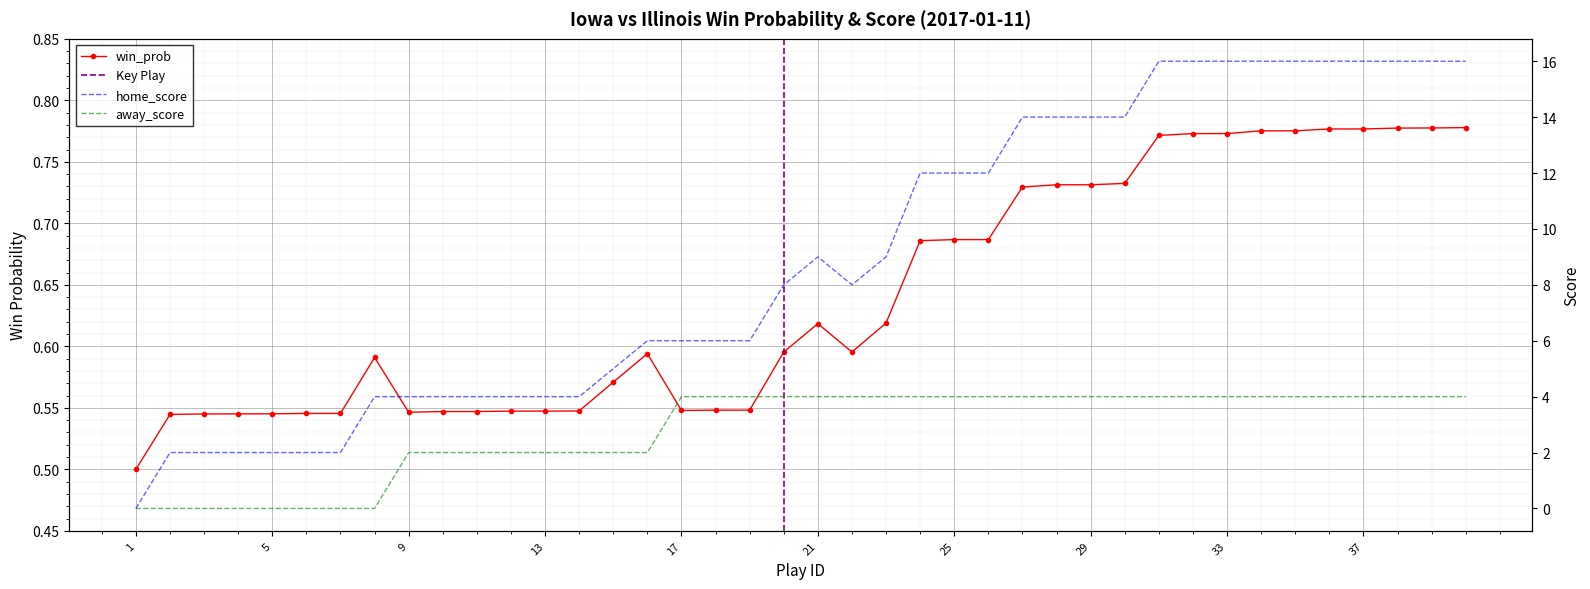

True or false: there are more than 0 points higher than both neighbors.

True